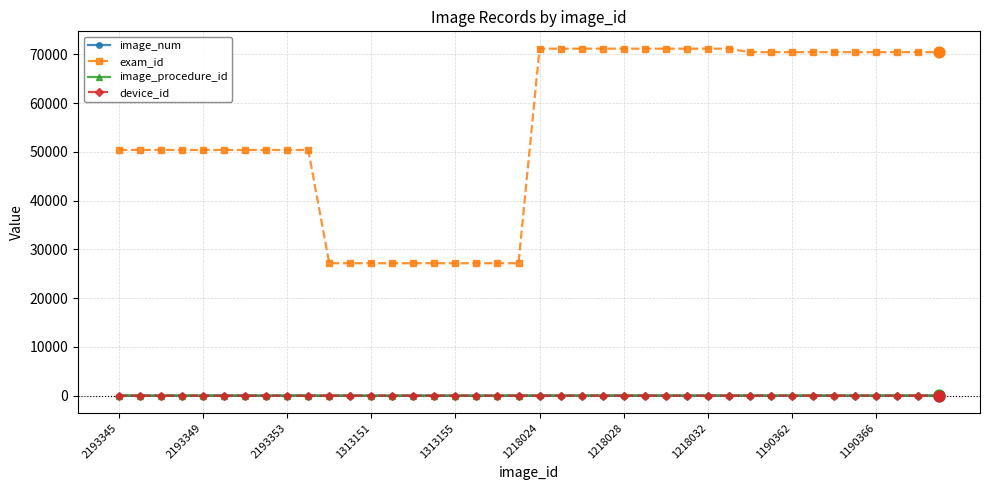

At how many categories does at least one series exceed 54827?

20